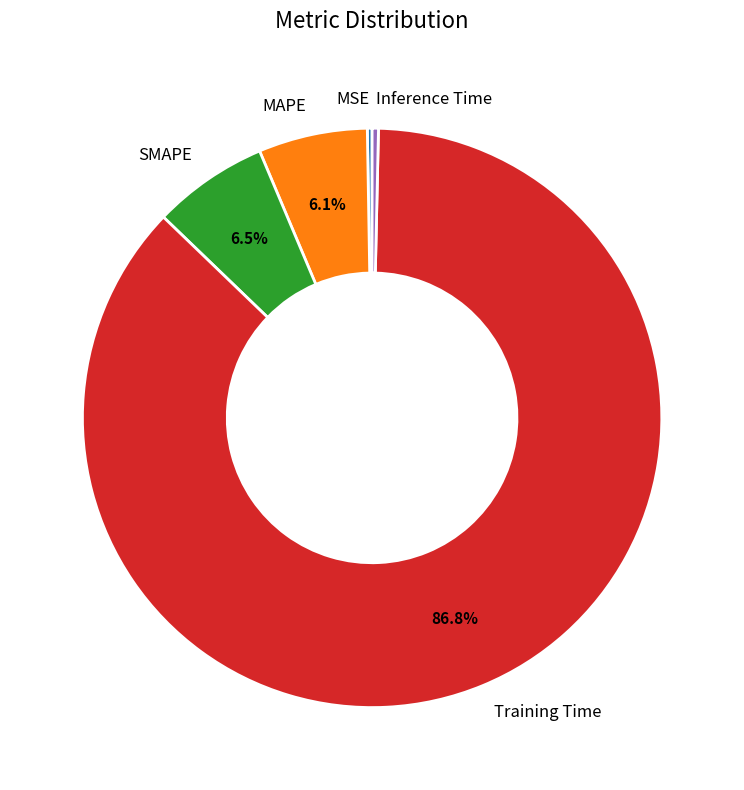

The Training Time slice represents 87% of the pie. True or false?

True